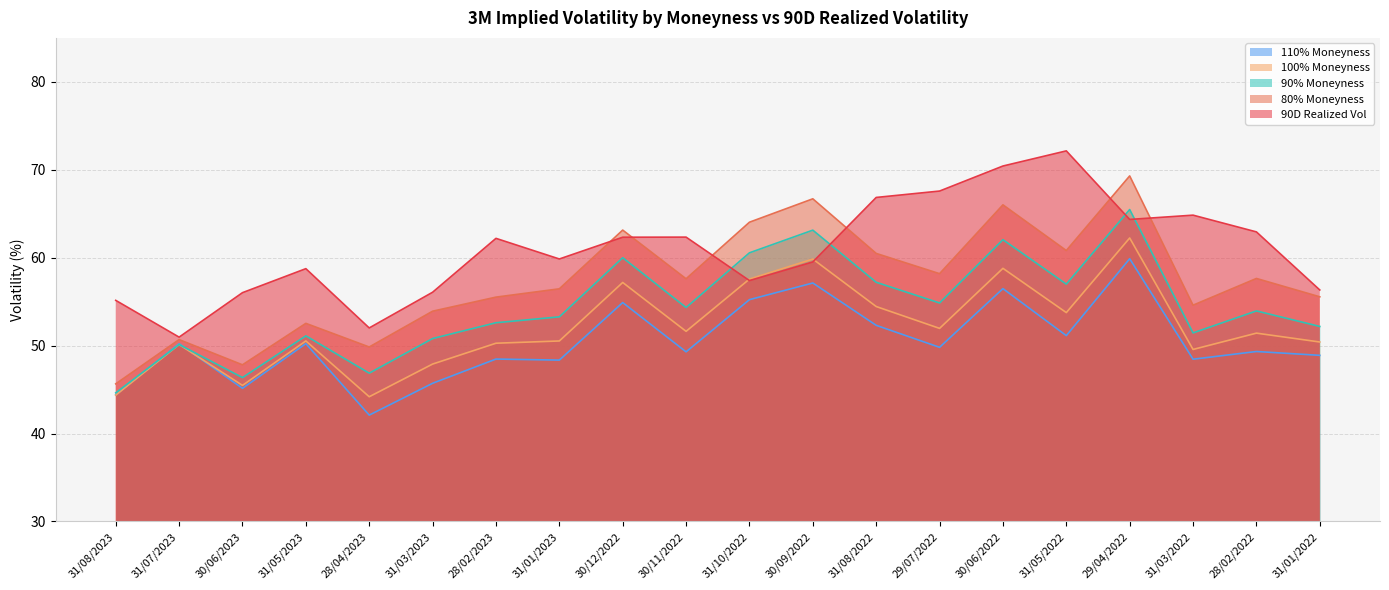

Rank the series by their maximum value, from lowest to highest.

110% Moneyness, 100% Moneyness, 90% Moneyness, 80% Moneyness, 90D Realized Vol